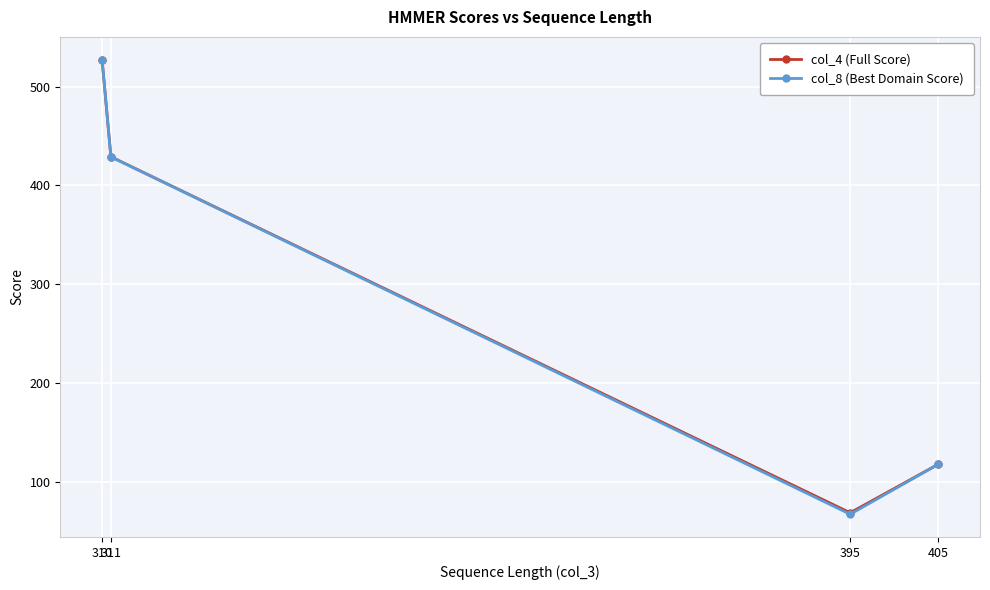

The col_8 (Best Domain Score) series shows 428.9 at 311. True or false?

True